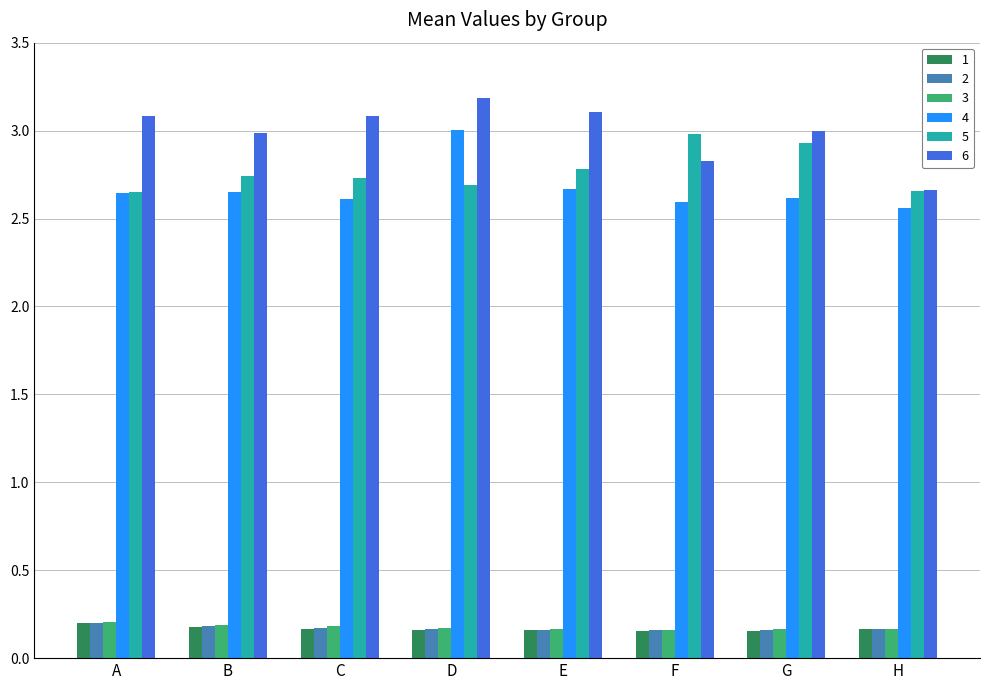

Which series has the largest total across all categories?

6